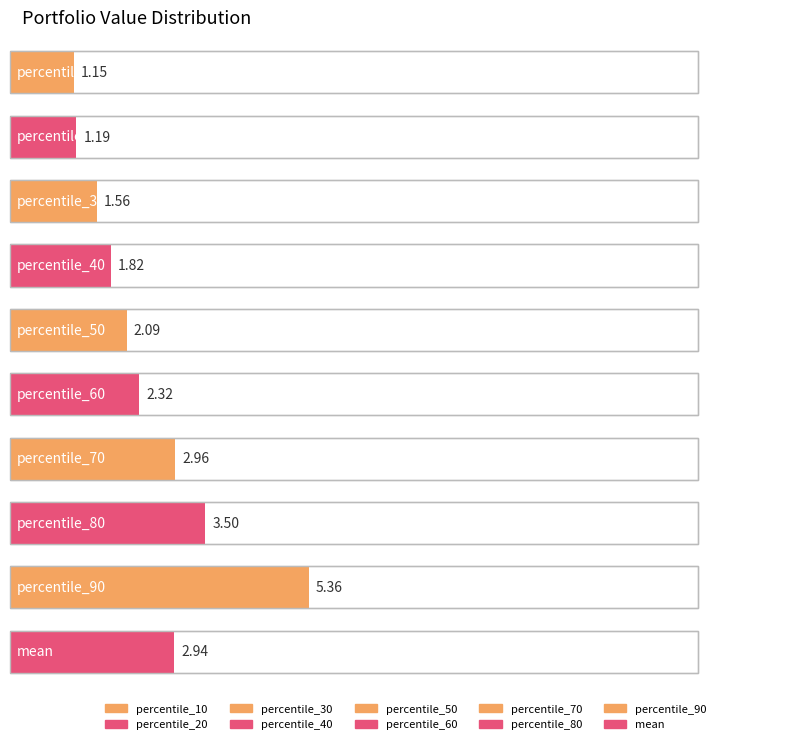

List the labels in order of value, largest first.

percentile_90, percentile_80, percentile_70, mean, percentile_60, percentile_50, percentile_40, percentile_30, percentile_20, percentile_10